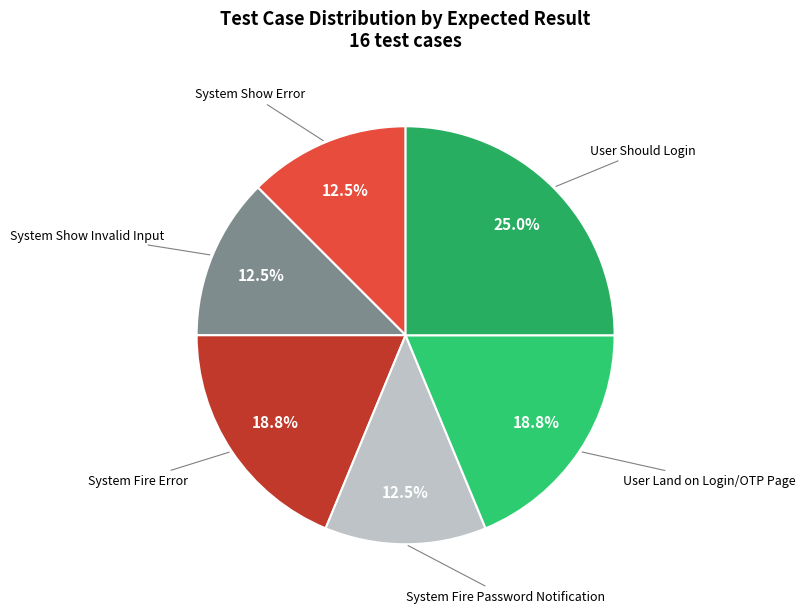

Between User Land on Login/OTP Page and User Should Login, which is larger?

User Should Login